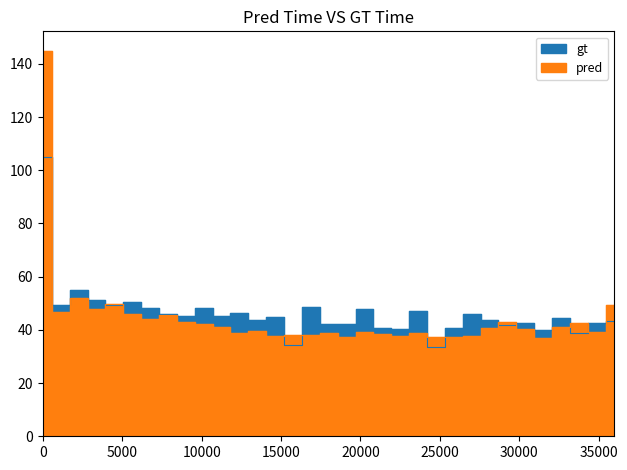

How many data points does each series have?

33